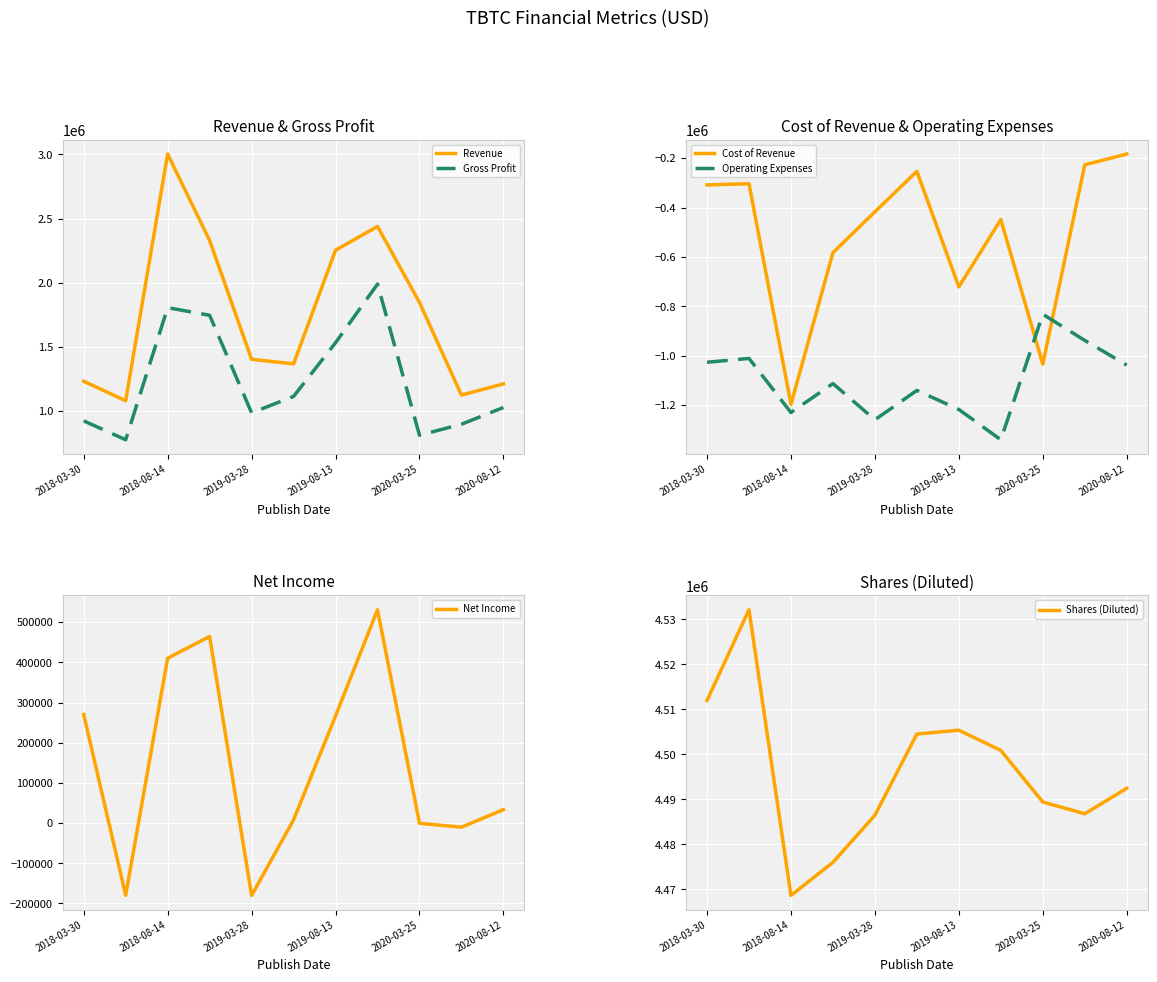

List the series in order of their peak value, highest first.

Shares (Diluted), Revenue, Gross Profit, Net Income, Cost of Revenue, Operating Expenses